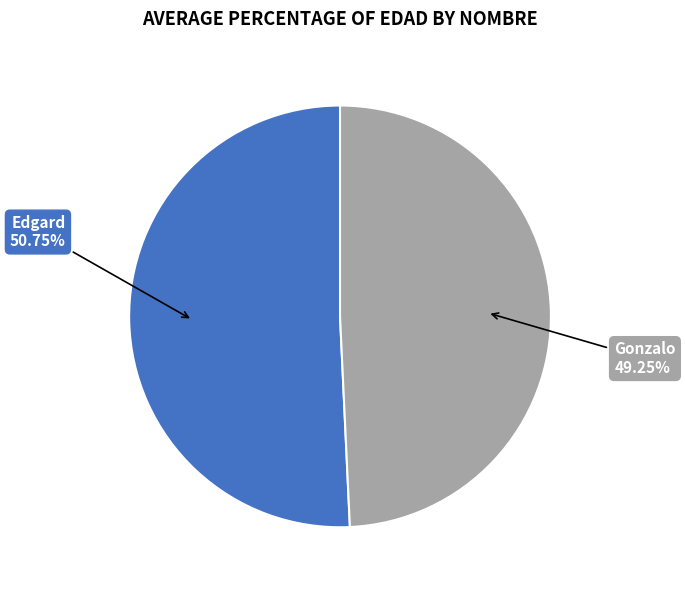

What is the total percentage of Gonzalo and Edgard?

100.0%